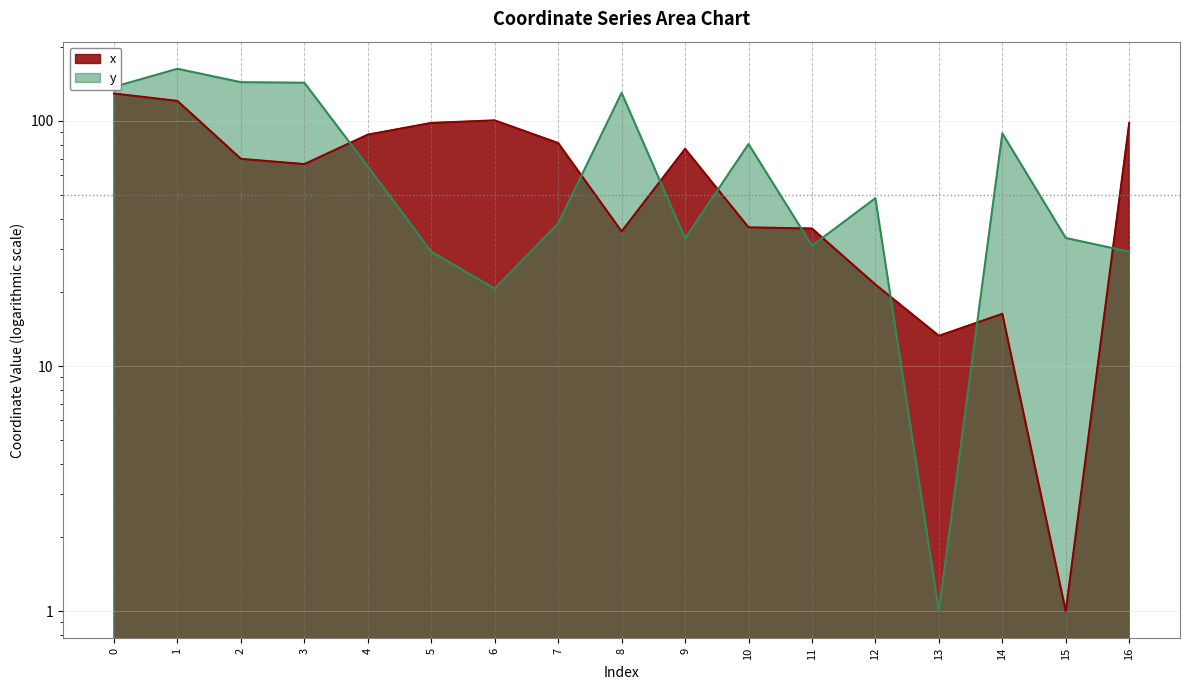

Between 7 and 10, which series saw the biggest shift?

x